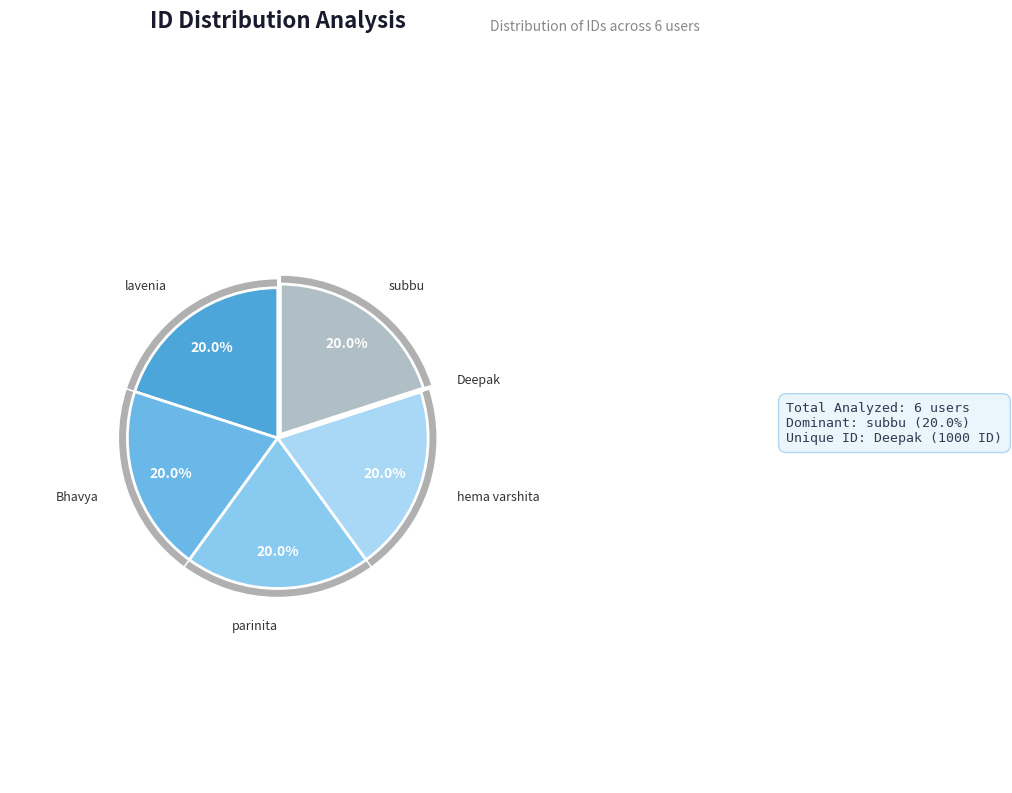

Does lavenia account for over 50% of the chart?

No